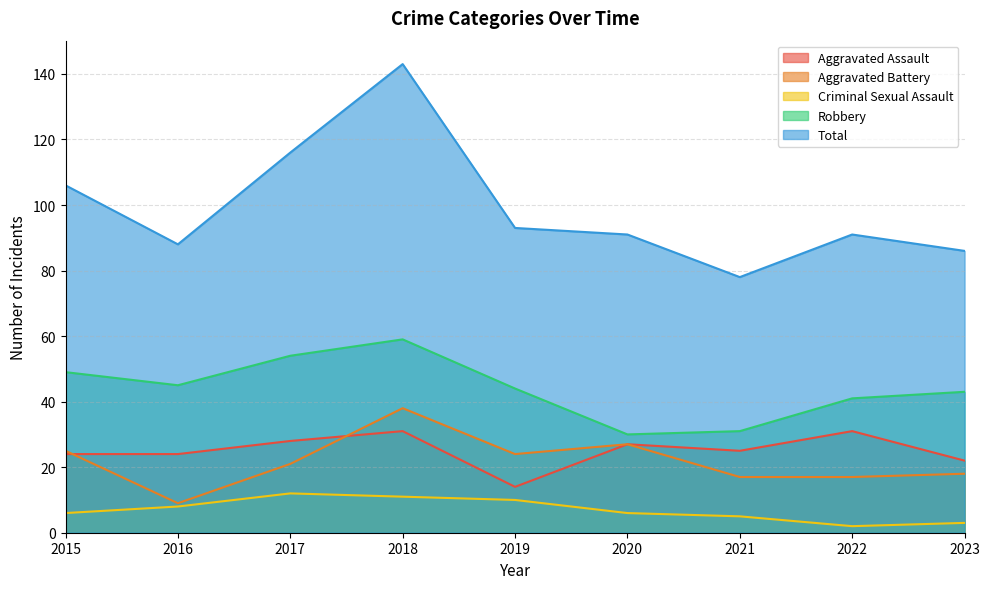

Which series has the largest range (max minus min)?

Total